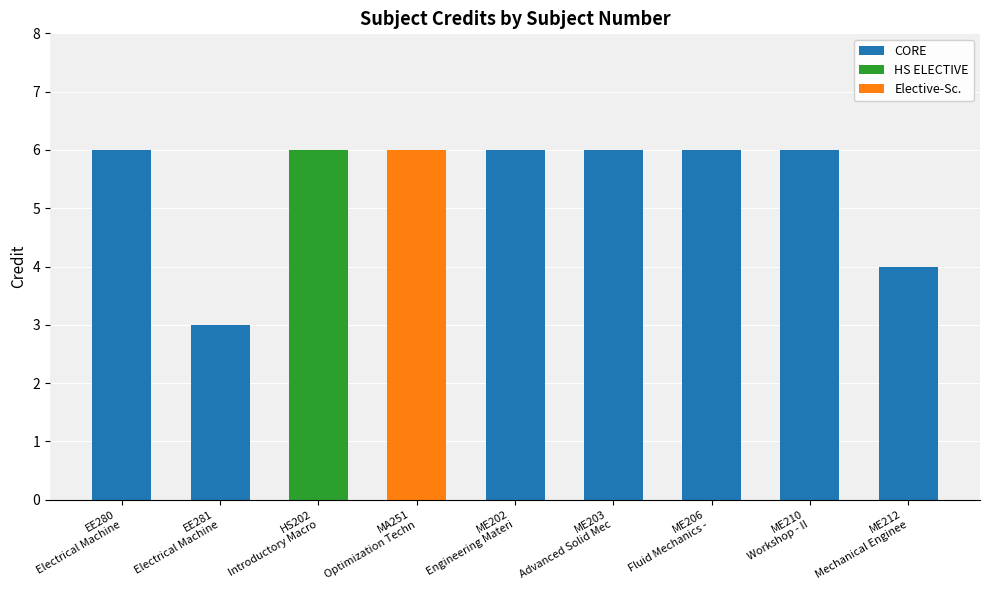

Reading left to right, transcribe all the data shown in this chart.

CORE: 6	3	0	0	6	6	6	6	4
HS ELECTIVE: 0	0	6	0	0	0	0	0	0
Elective-Sc.: 0	0	0	6	0	0	0	0	0